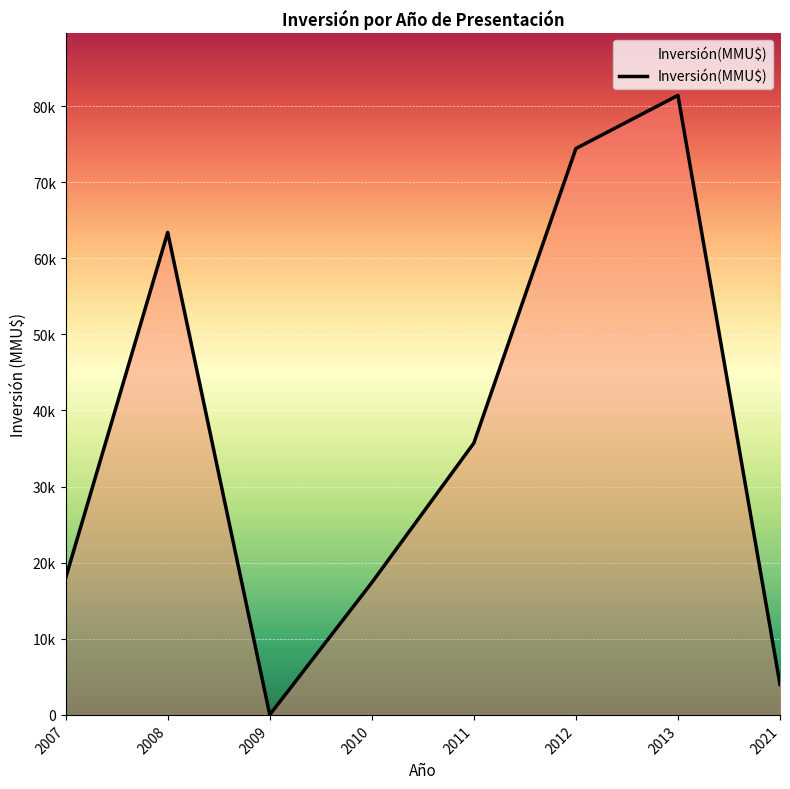

Does the chart display data point markers on the line(s)?

No